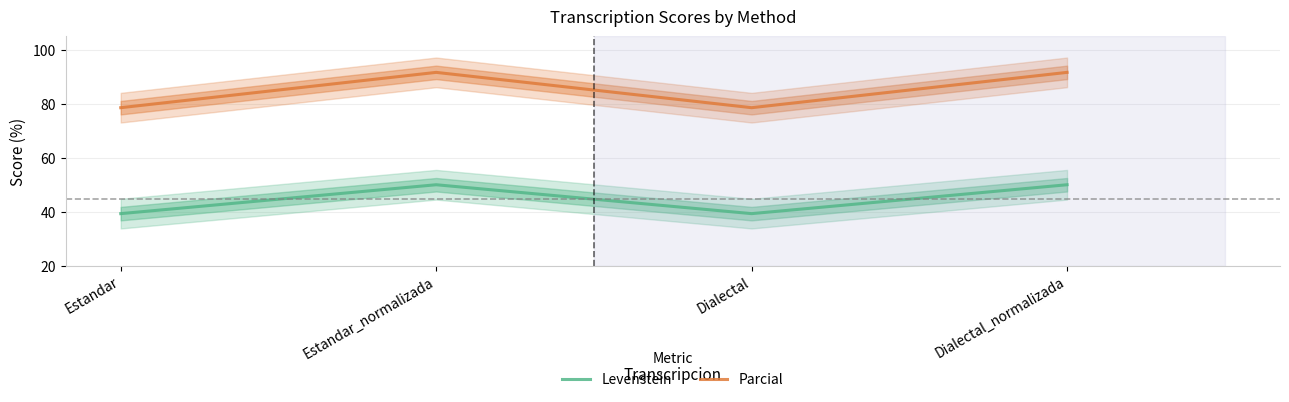

Which category has the highest value across all series?

Estandar_normalizada